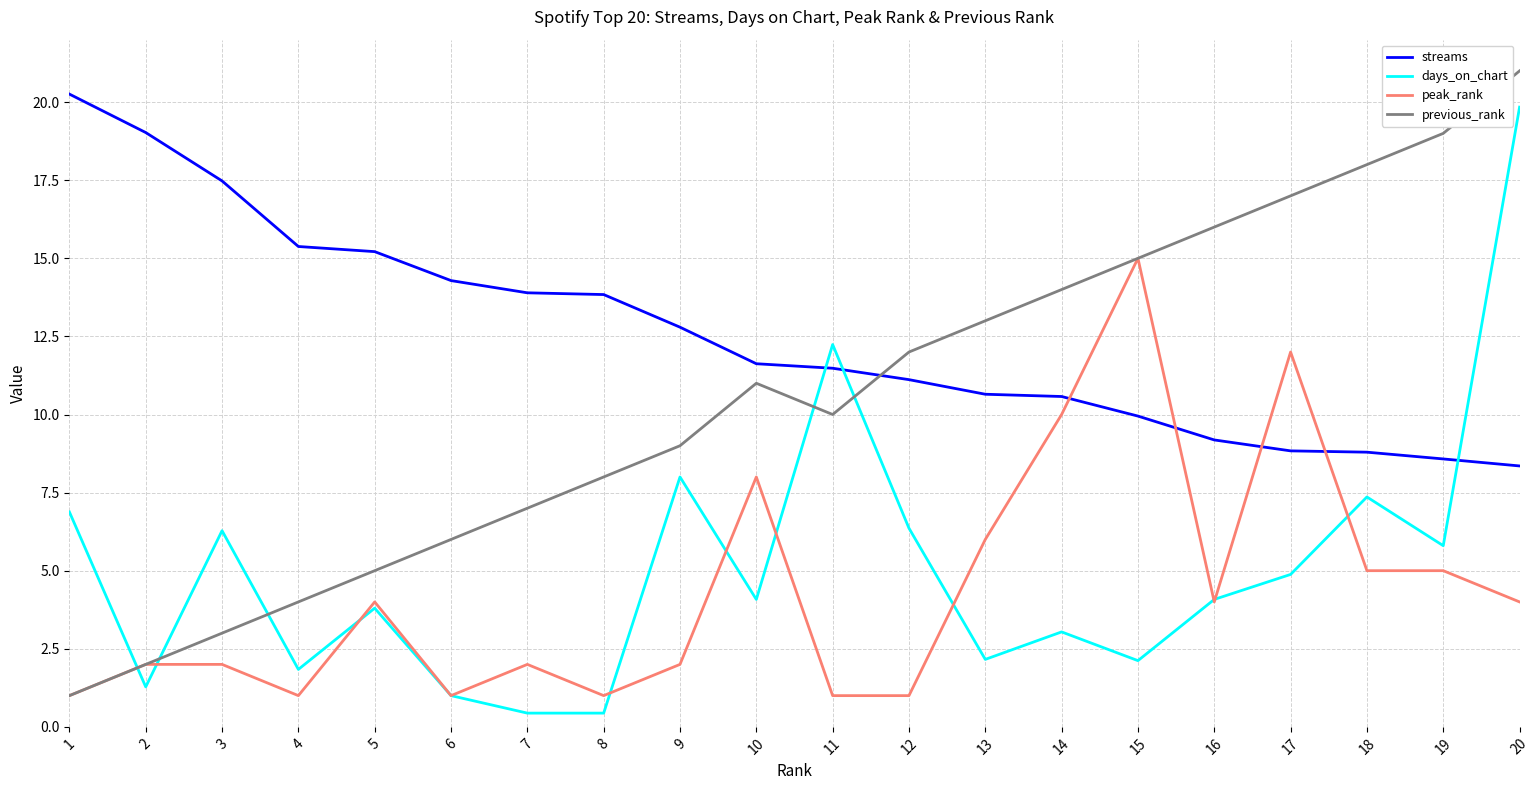

What are all the series names shown in the legend?

streams, days_on_chart, peak_rank, previous_rank